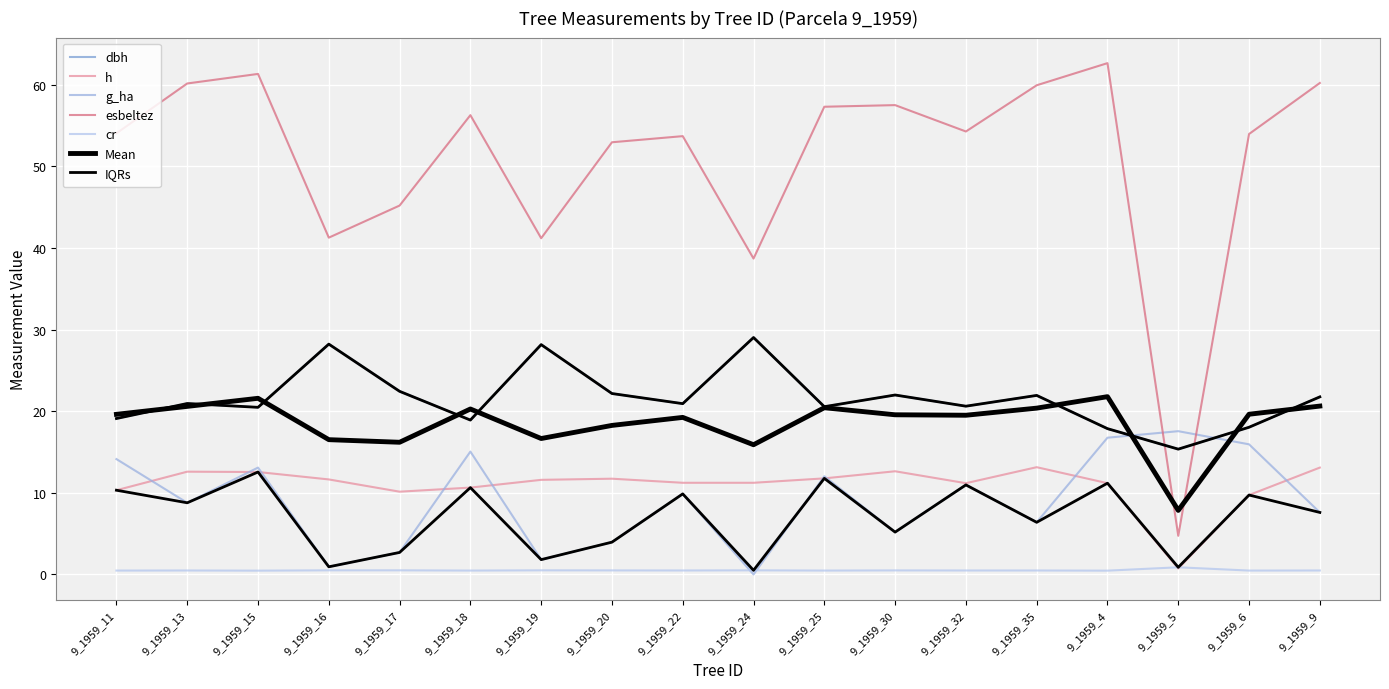

How many lines are shown in the chart?

7